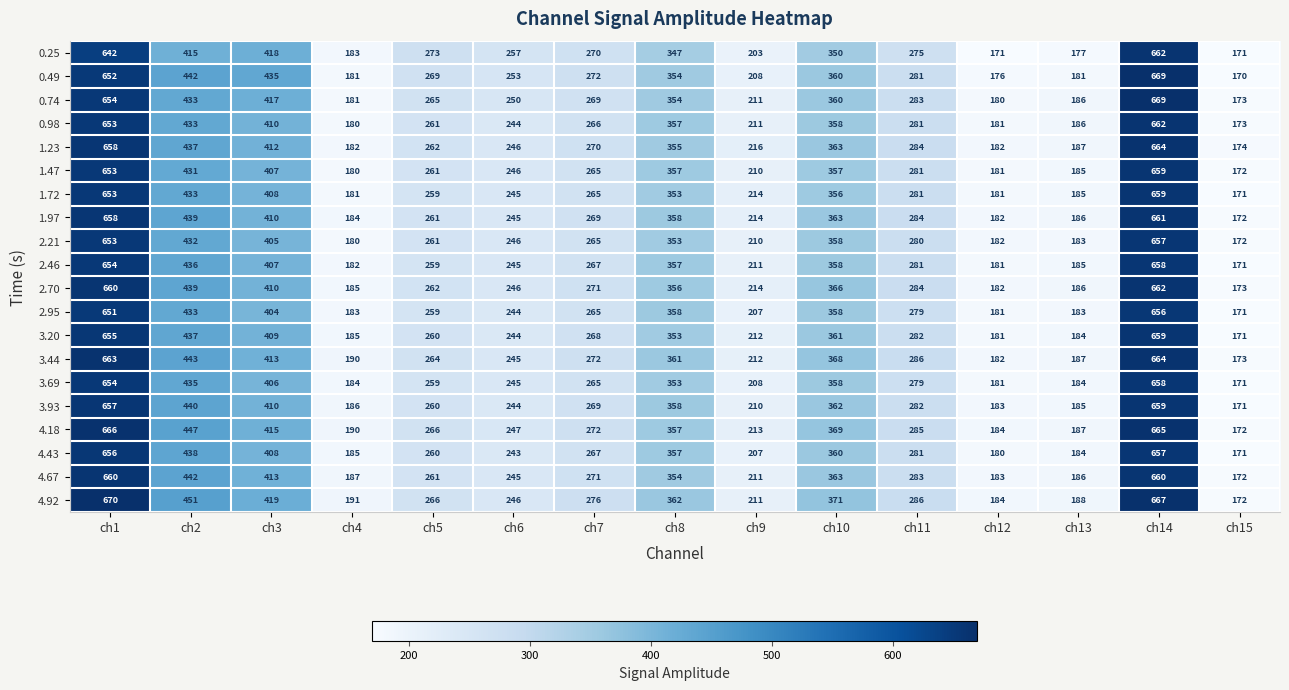

What is the approximate value of 3.20 at ch8, to the nearest 50?

350